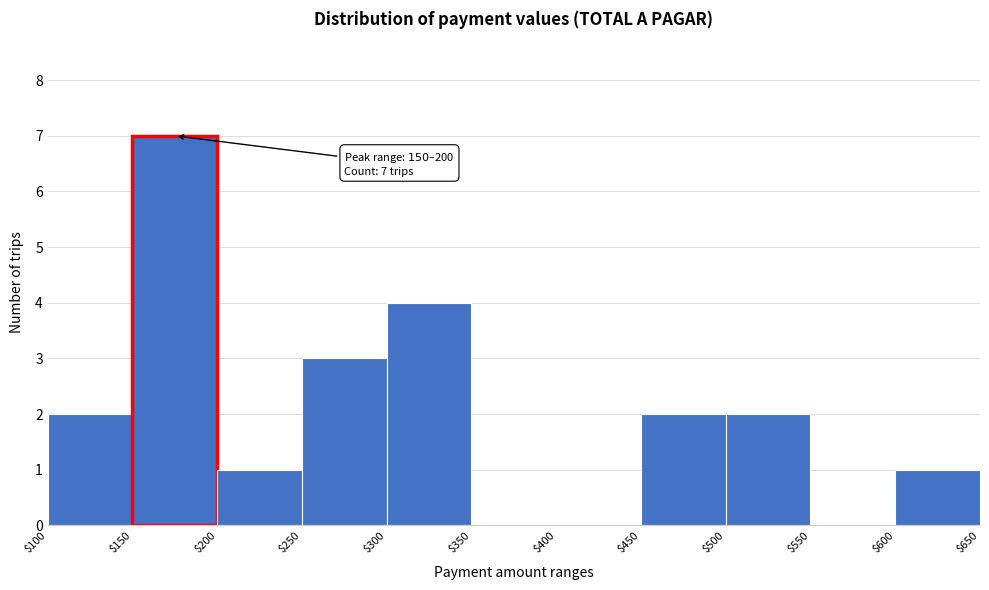

Over which range of the x-axis is the bar tallest?

$150 to $200